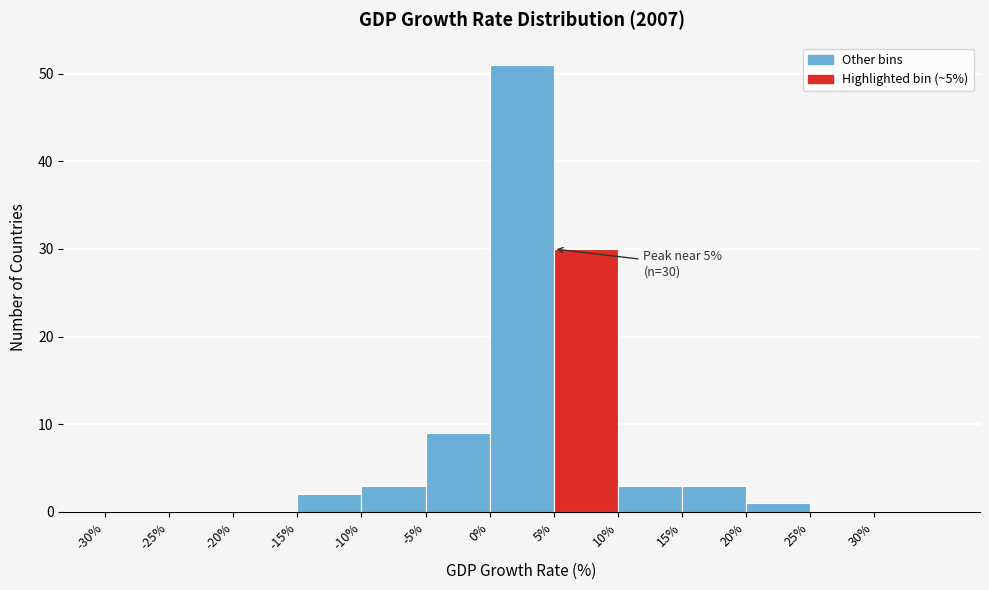

Which range on the x-axis has the tallest bar?

0 to 5